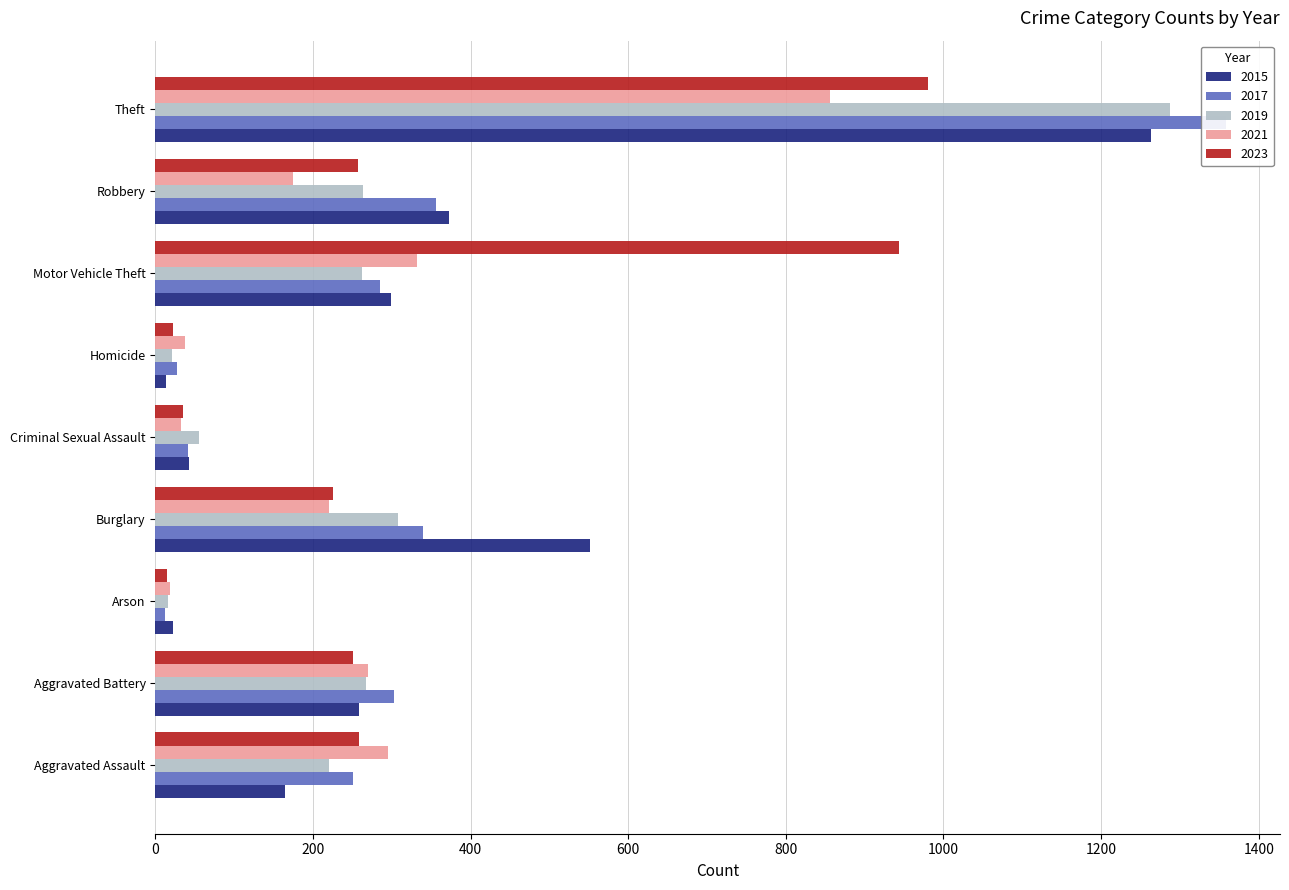

What is the maximum value shown in the chart?

1359